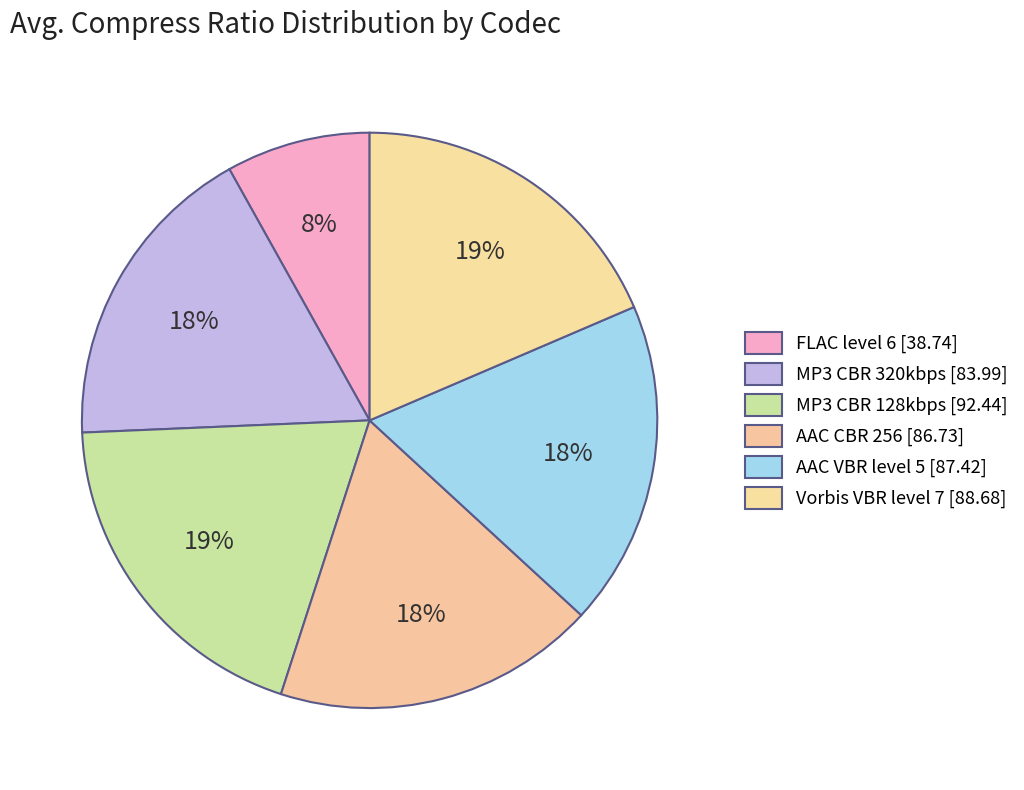

Which category has the biggest portion of the pie?

MP3 CBR 128kbps